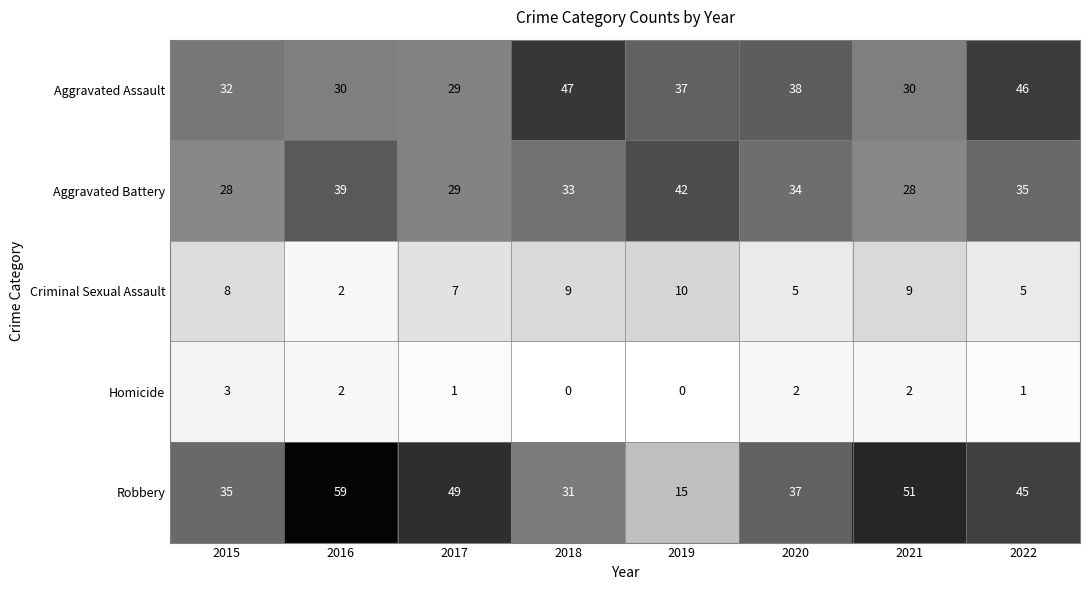

What is the sum of all Aggravated Assault values?

289